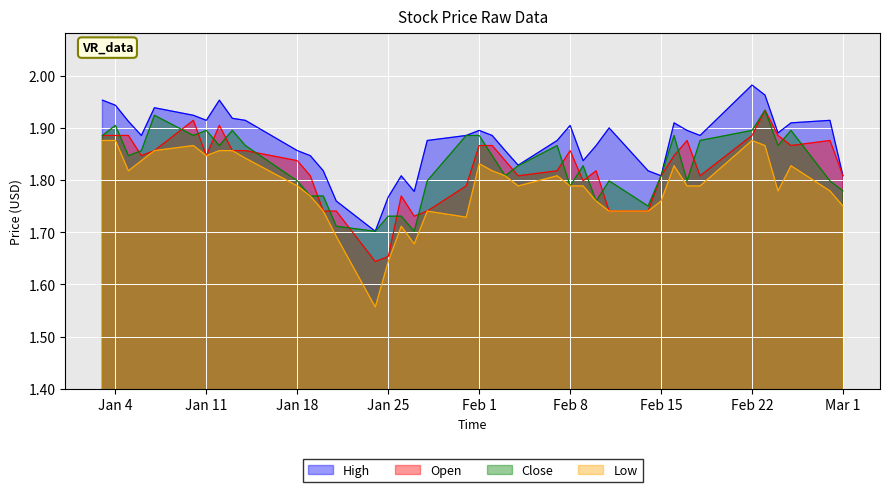

True or false: Open and Low intersect in this chart.

False